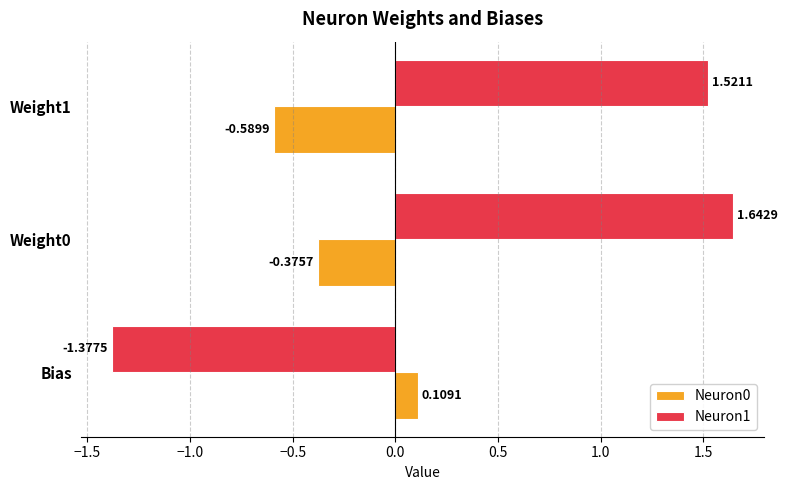

How many negative values does the Neuron1 series have?

1